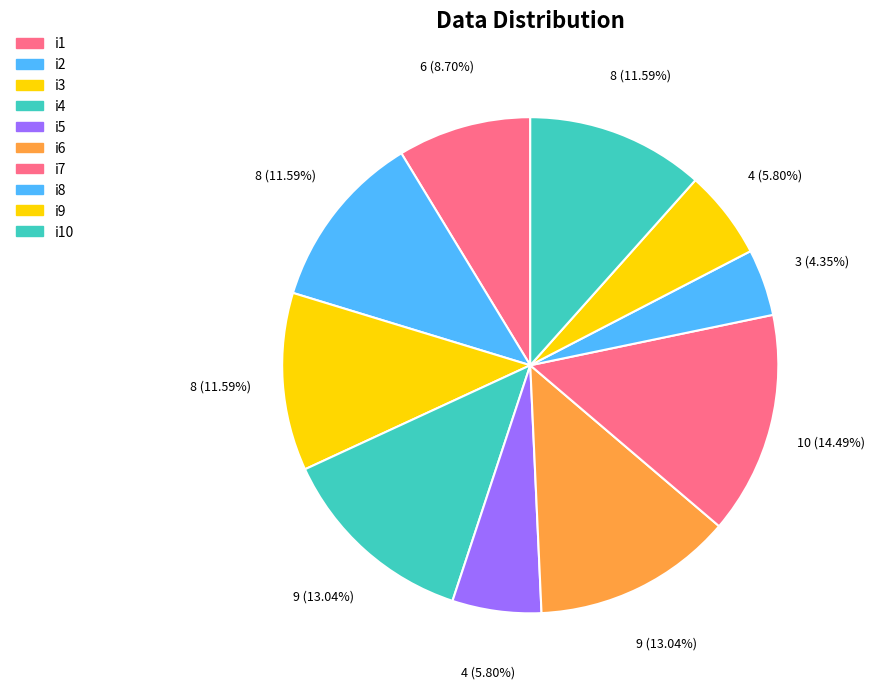

Which category has the biggest portion of the pie?

i7